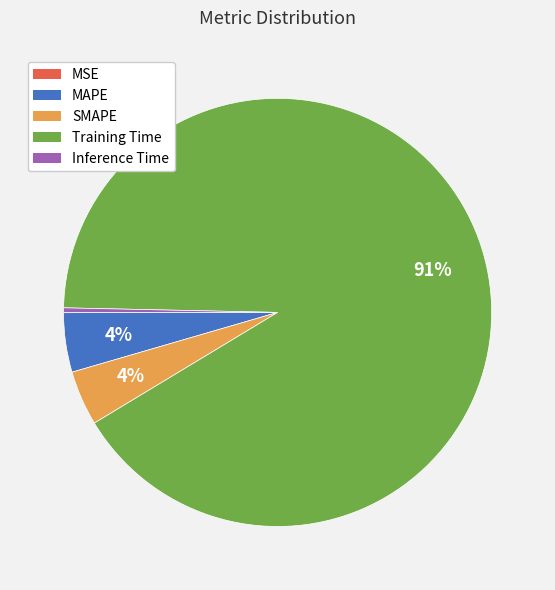

Does Training Time account for over 50% of the chart?

Yes